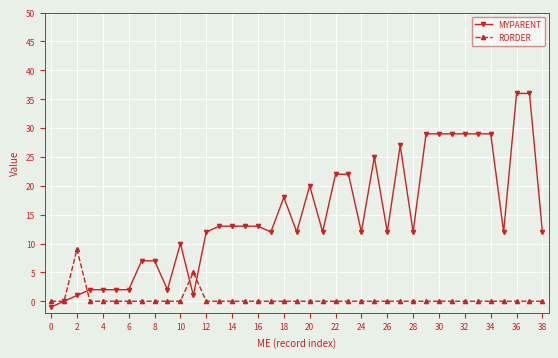

True or false: MYPARENT has more than 2 points higher than both neighbors.

True